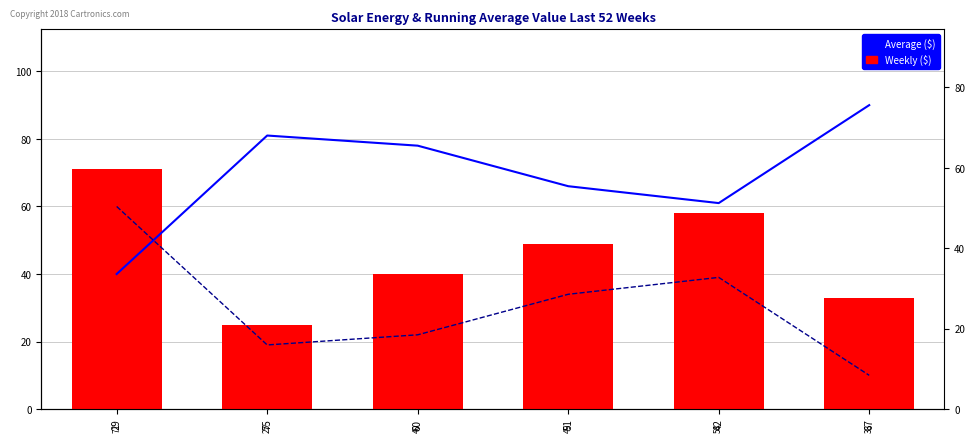

List the series in order of their overall mean, highest first.

col_2, col_1, col_3